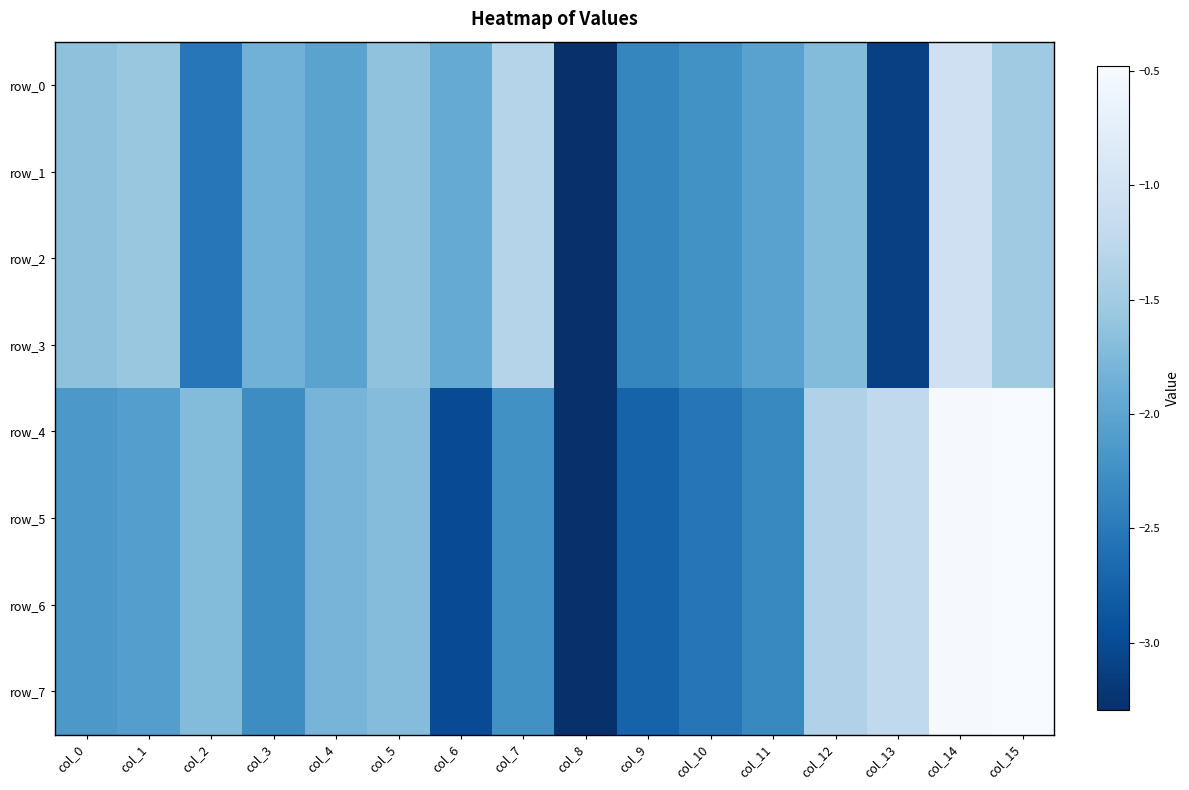

Which series changed the most between col_1 and col_8?

row_0